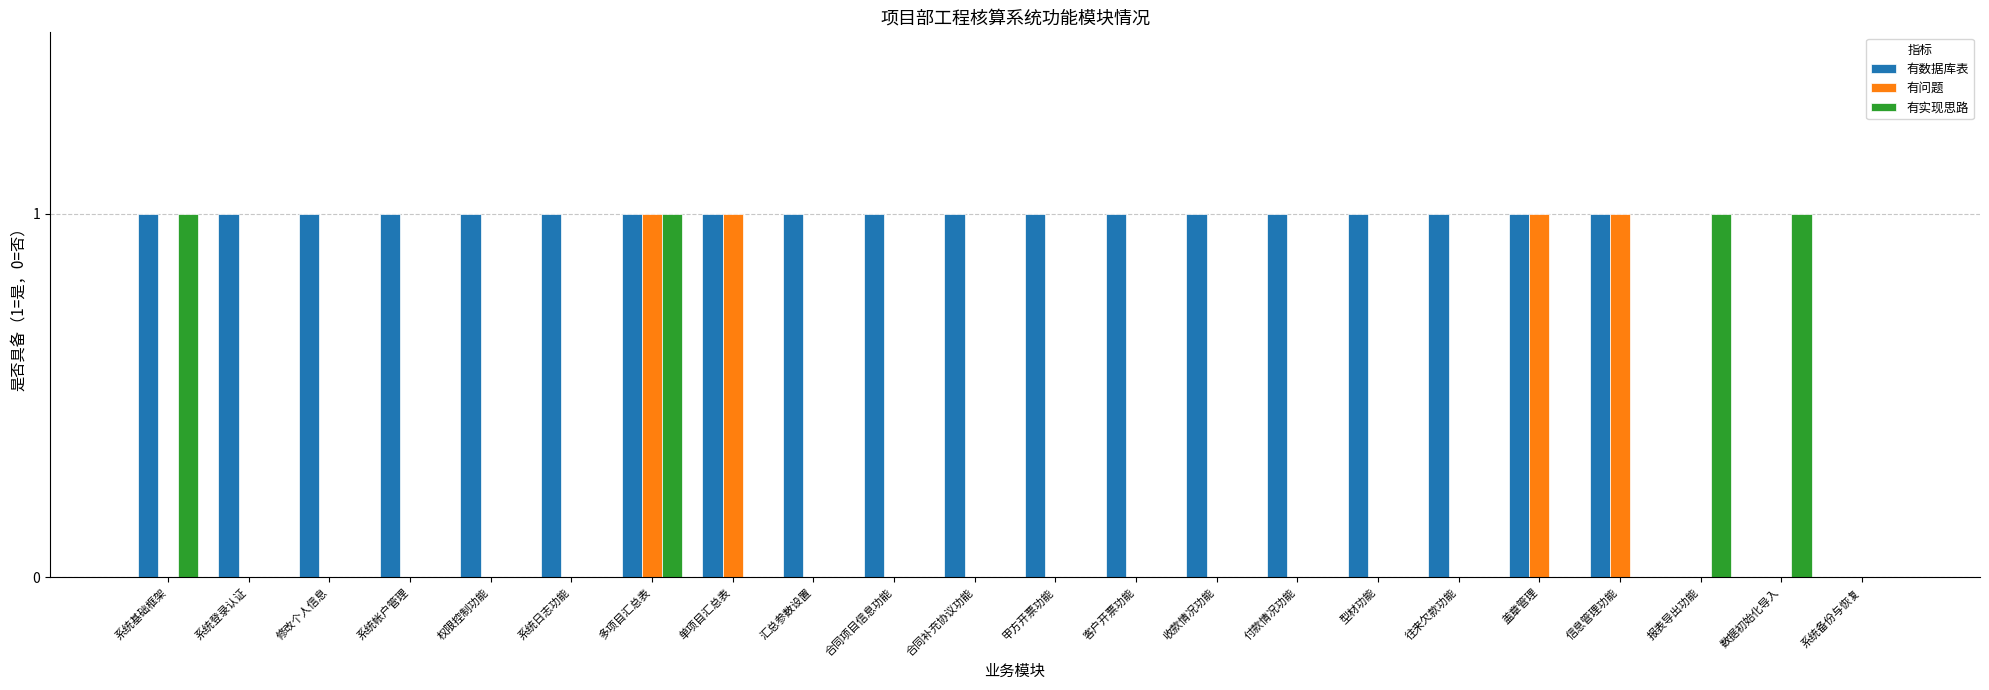

At which category is the sum across all series the highest?

多项目汇总表